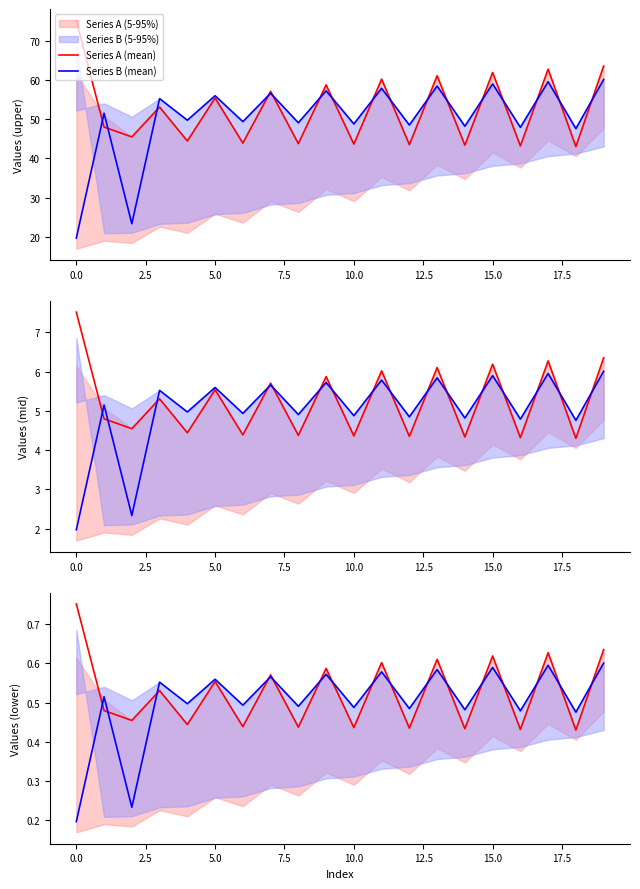

At how many categories does at least one series exceed 0?

20